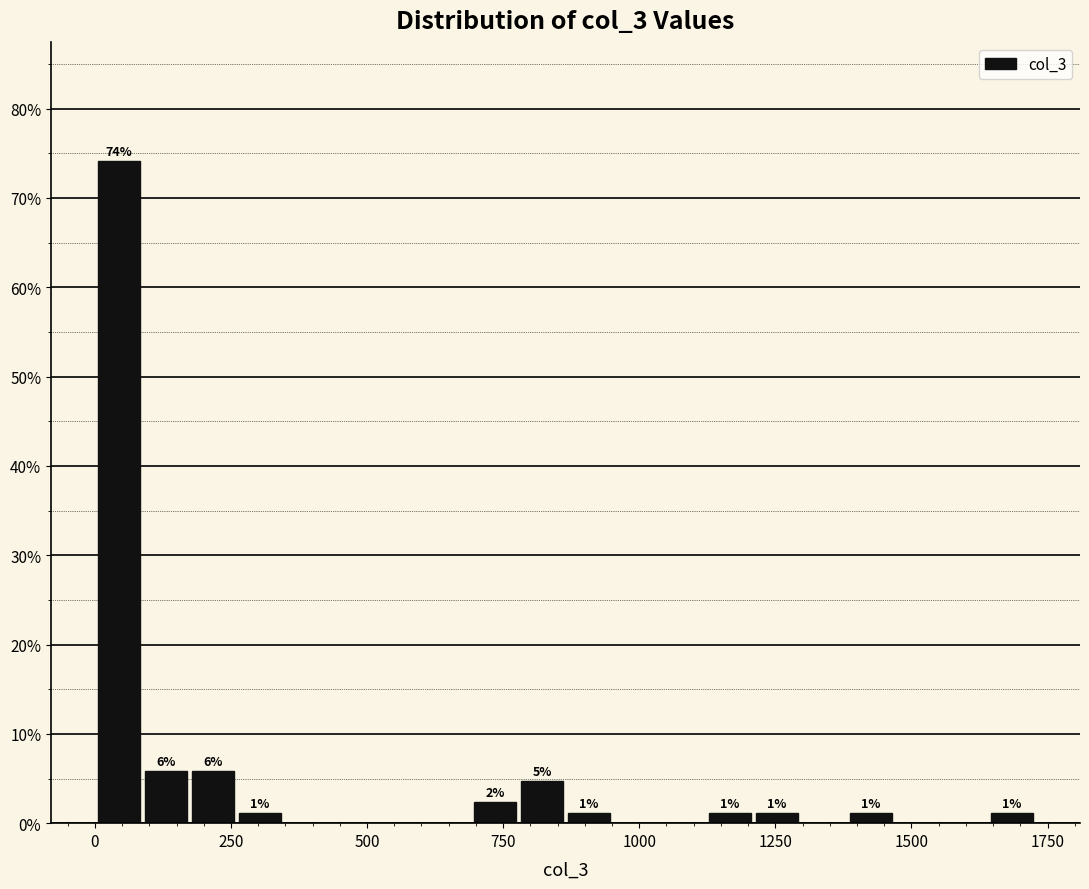

Read against the x-axis, roughly where is the centre of the tallest bar?

50